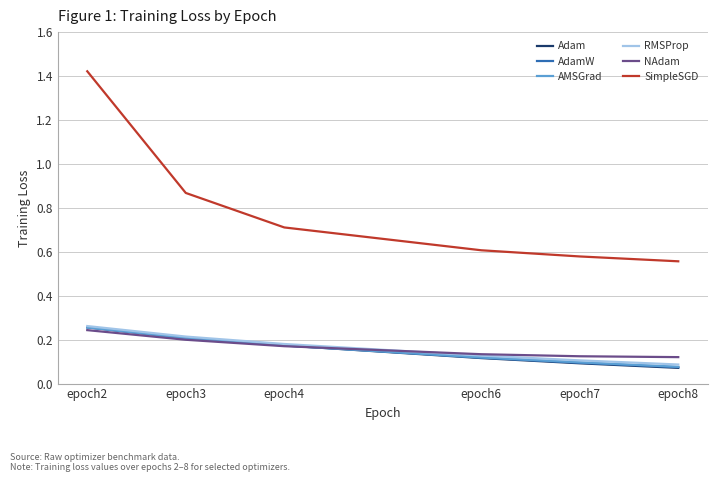

What is the spread (max minus min) of values at epoch2?

1.2